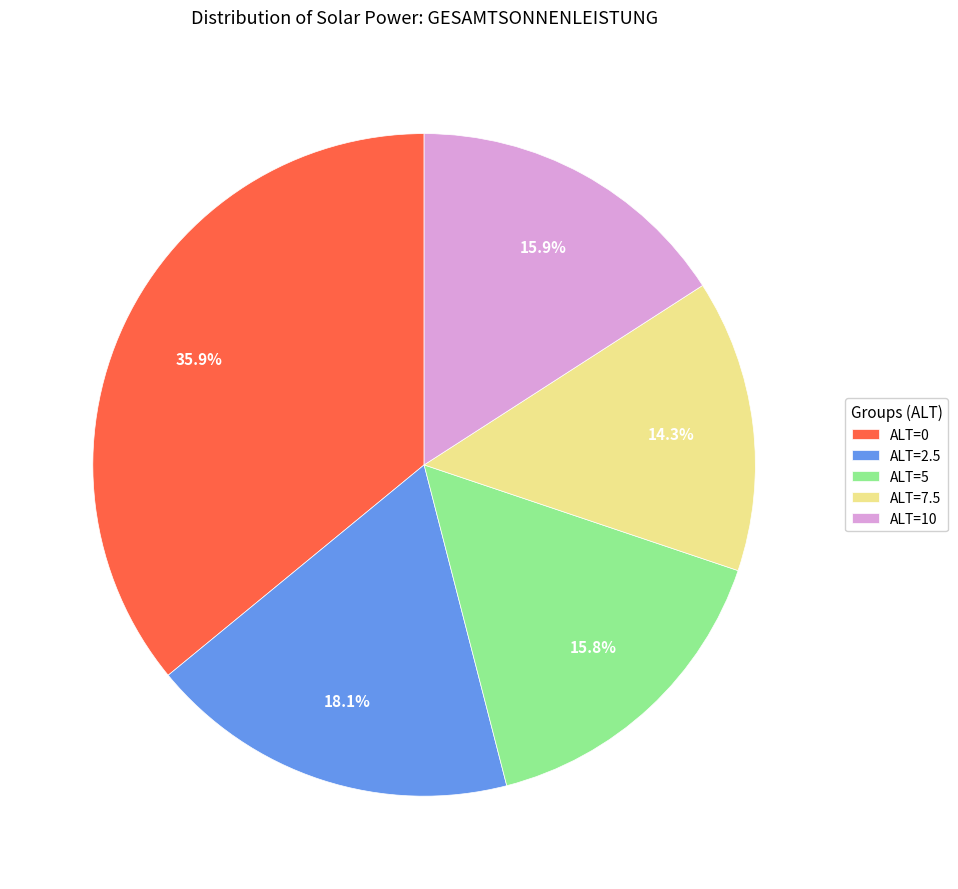

What is the total percentage of ALT=7.5 and ALT=0?

50.2%